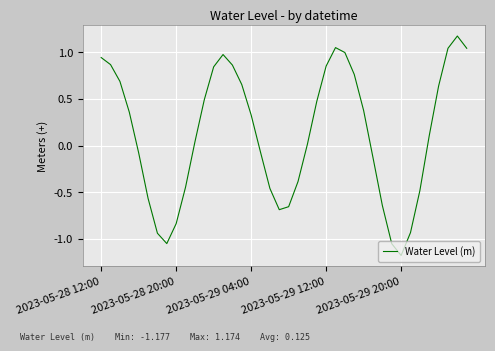

What is the difference between the maximum and minimum values?

2.4